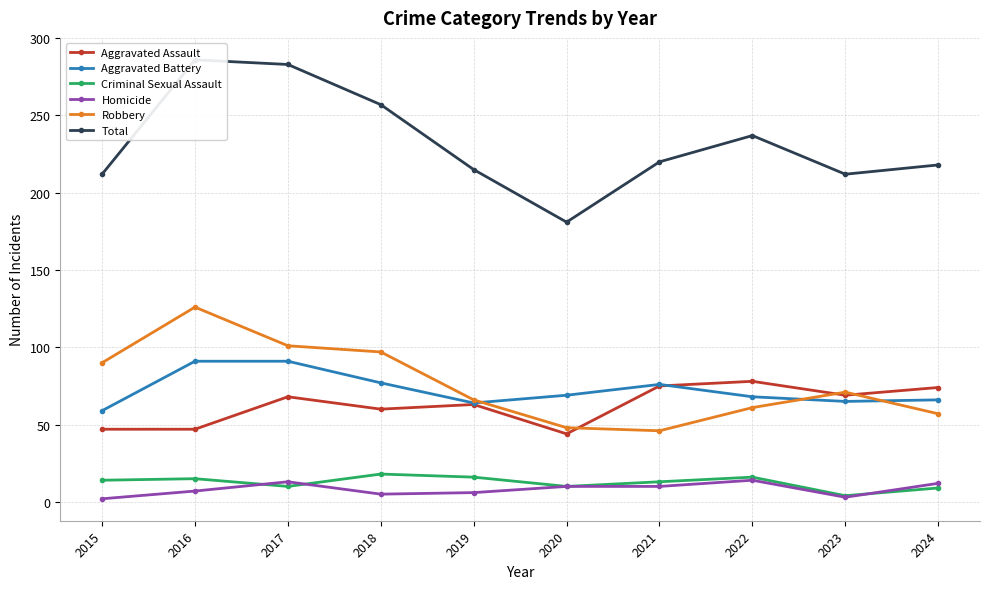

At which label is Aggravated Battery closest to 75?

2021